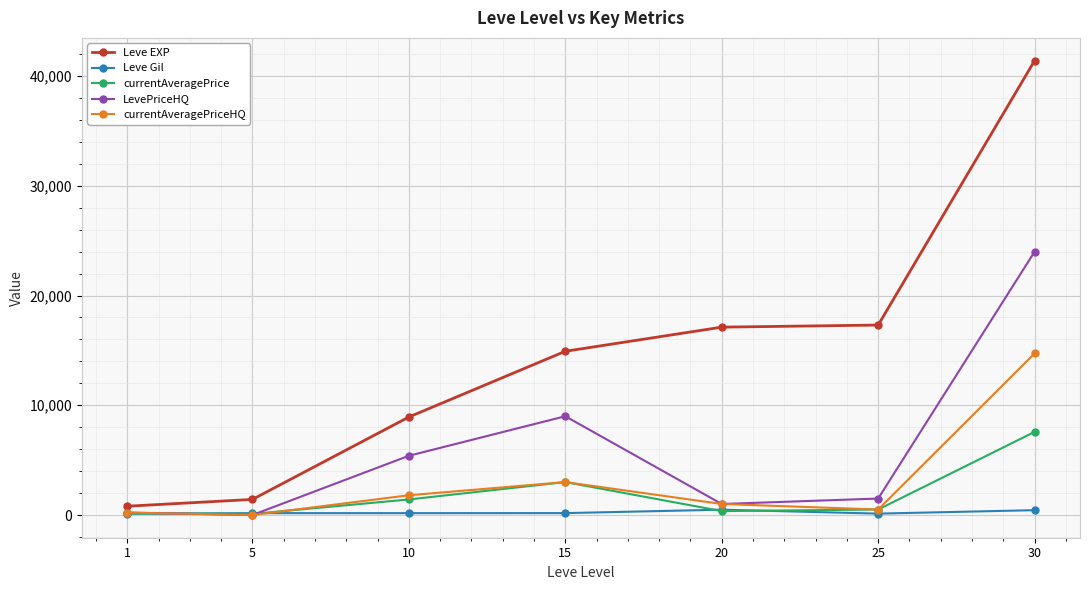

What is the difference between the currentAveragePriceHQ values at 5 and 1?

220.0